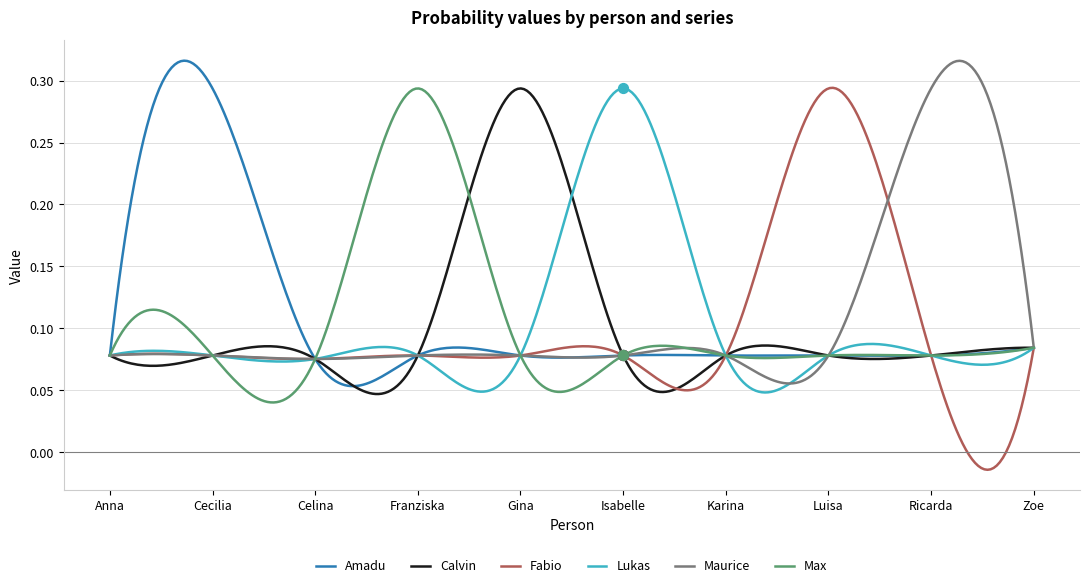

At which category is the sum across all series the highest?

Cecilia